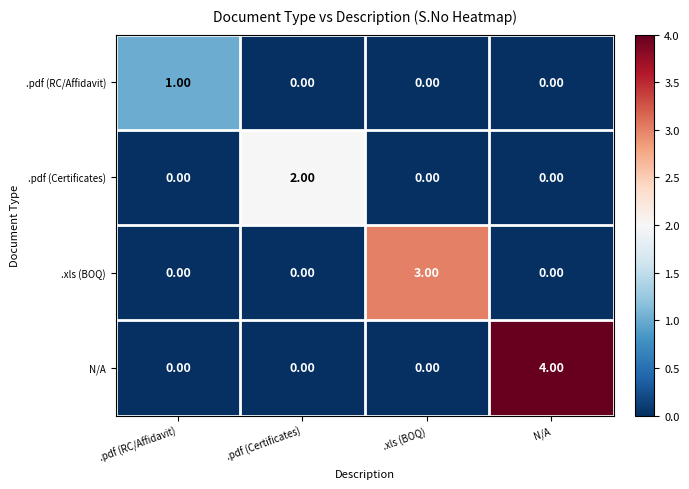

Which series has the largest range (max minus min)?

N/A